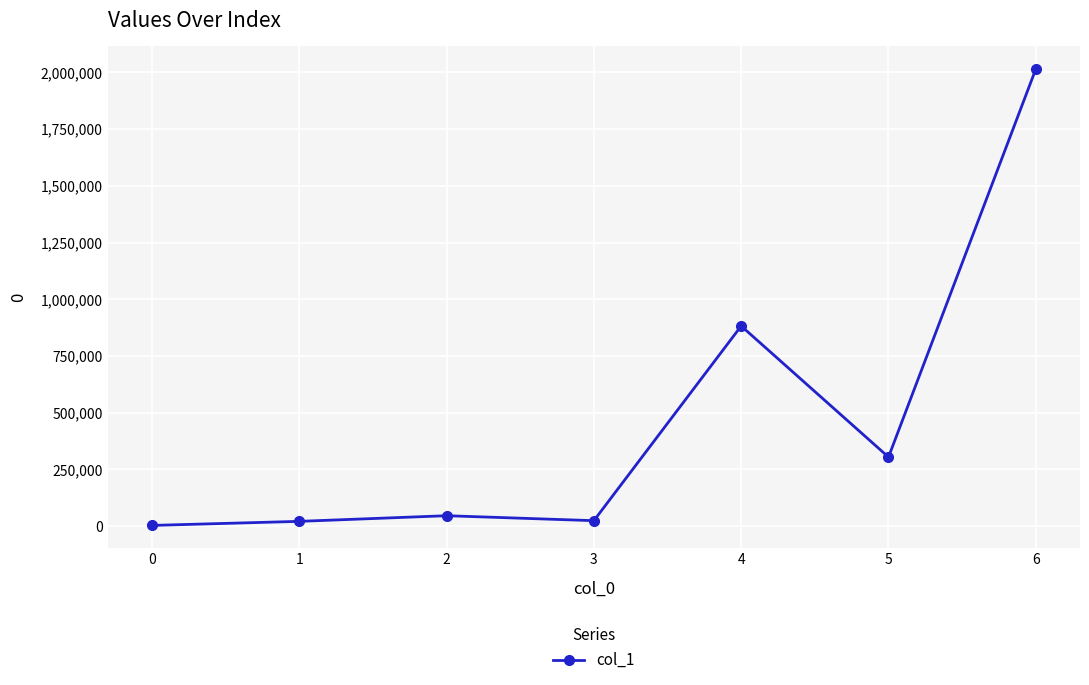

At which category does the chart reach its peak across all series?

6